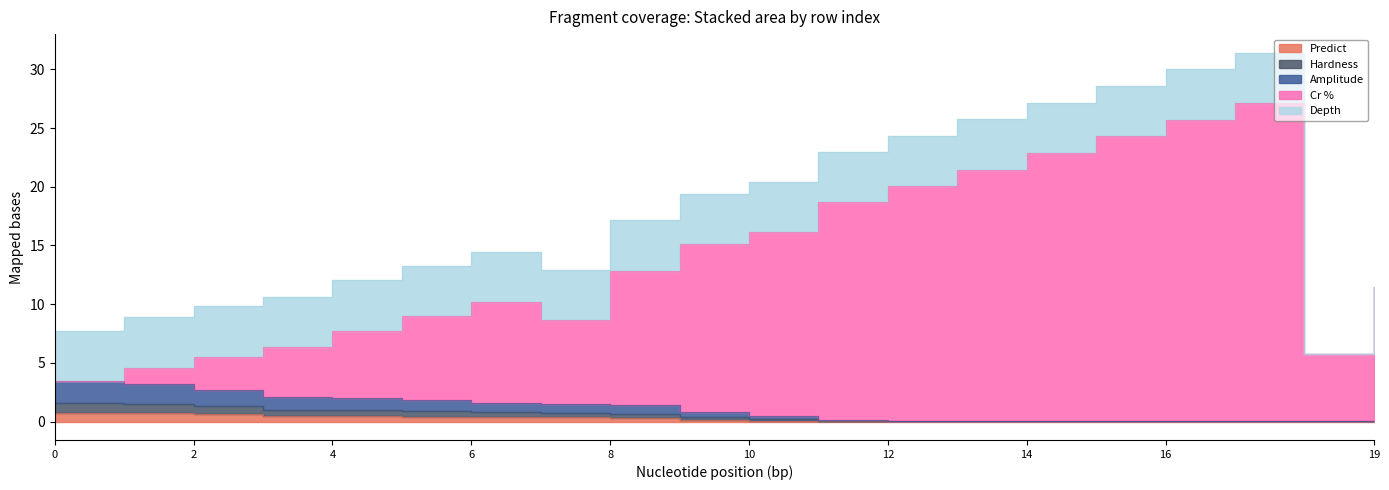

At which category does Amplitude reach its first local peak?

18